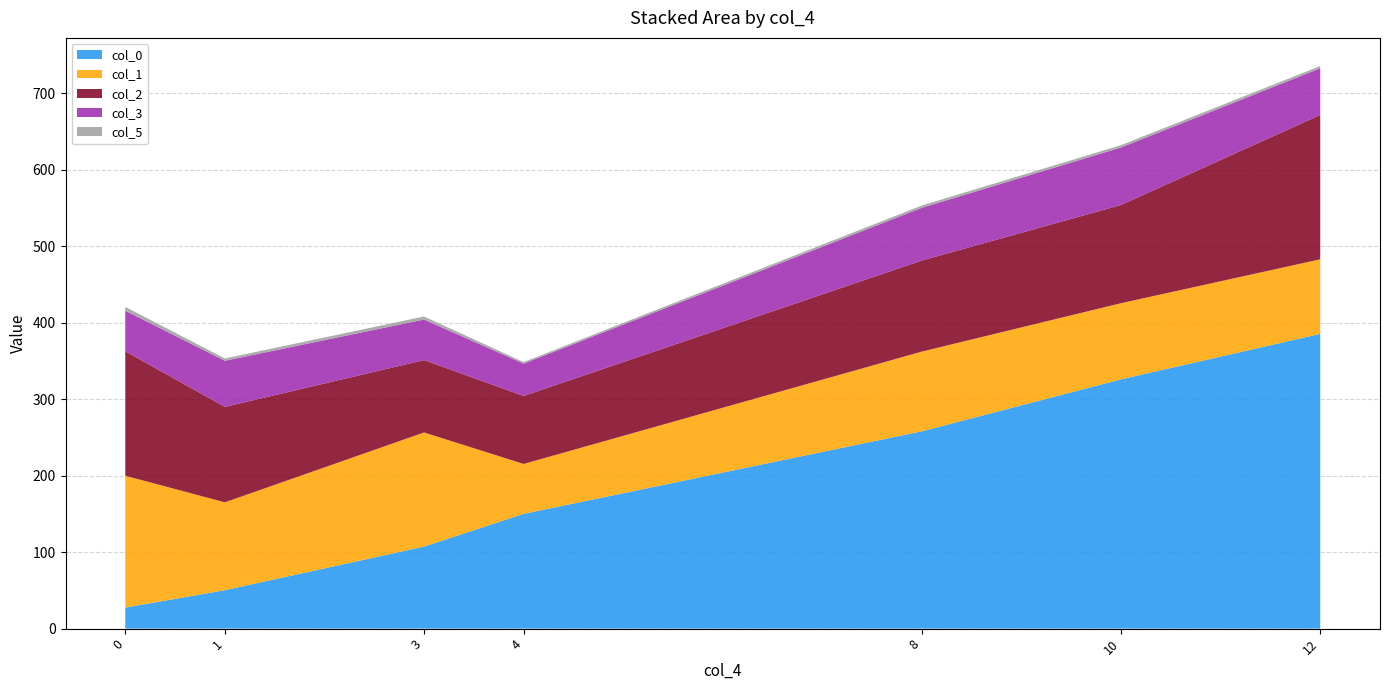

Reading right to left, transcribe all the data shown in this chart.

col_0: 12=385.5	10=326.0	8=258.1	4=150.1	3=107.3	1=50.3	0=27.6
col_1: 12=97.5	10=99.6	8=104.3	4=65.3	3=149.2	1=114.9	0=172.4
col_2: 12=188.8	10=128.4	8=119.1	4=88.9	3=94.6	1=124.8	0=162.8
col_3: 12=61.0	10=75.2	8=69.0	4=42.3	3=53.0	1=60.3	0=53.0
col_5: 12=3.0	10=3.0	8=3.0	4=2.0	3=4.0	1=3.0	0=5.0